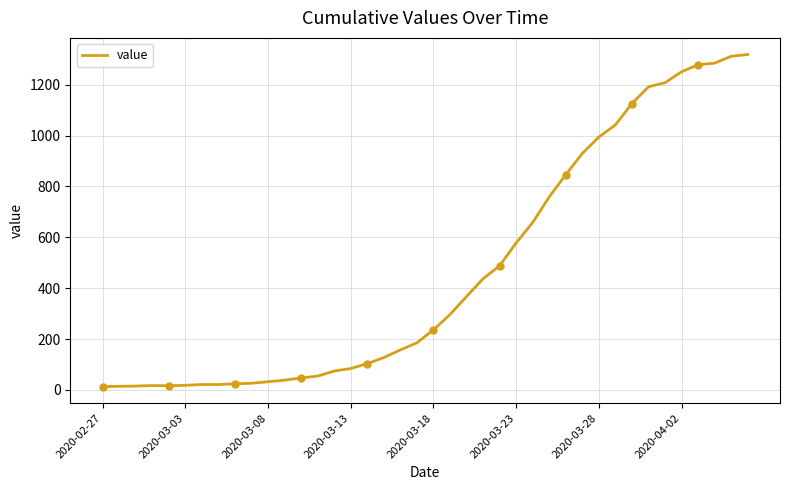

Which category has the lowest value across all series?

2020-02-27